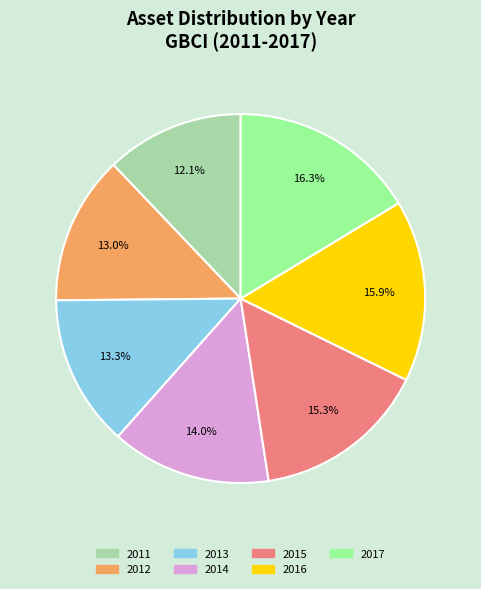

How many segments does this pie chart have?

7